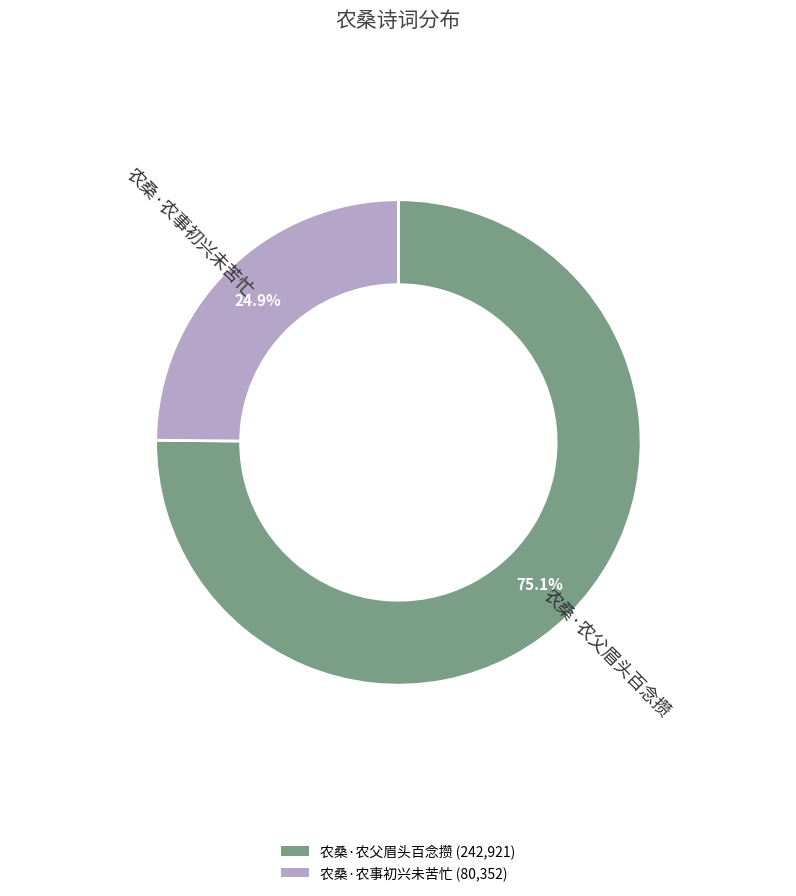

Does 农桑·农事初兴未苦忙 represent more than half of the total?

No